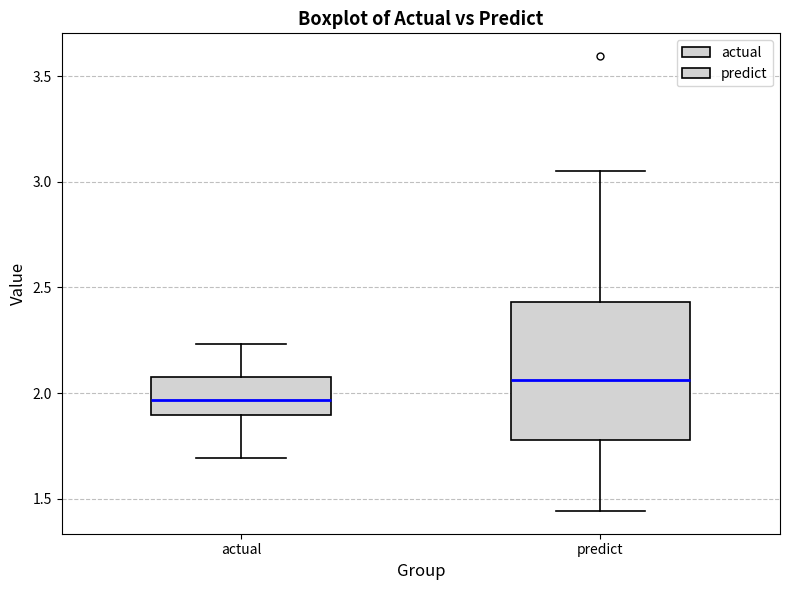

Where does the lower whisker of the box for actual end on the y-axis? The values are not printed on the chart, so give them approximately, as read against the axis.

1.70